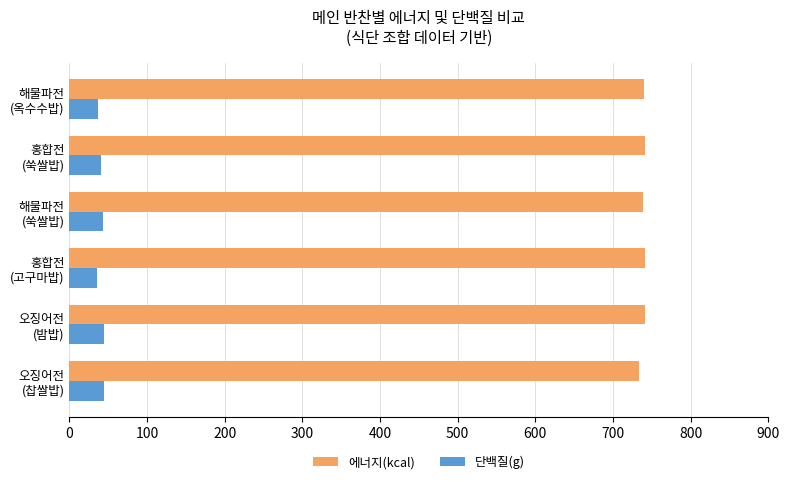

Which series has the largest total across all categories?

에너지(kcal)